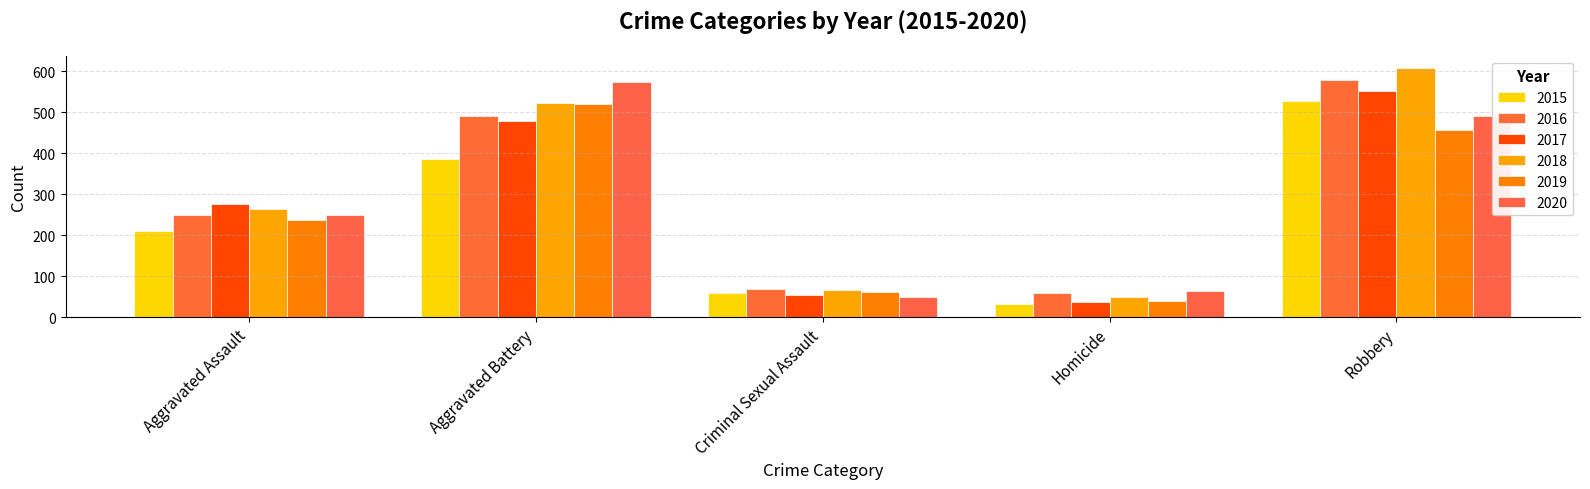

Which category has the lowest value in the 2016 series?

Homicide